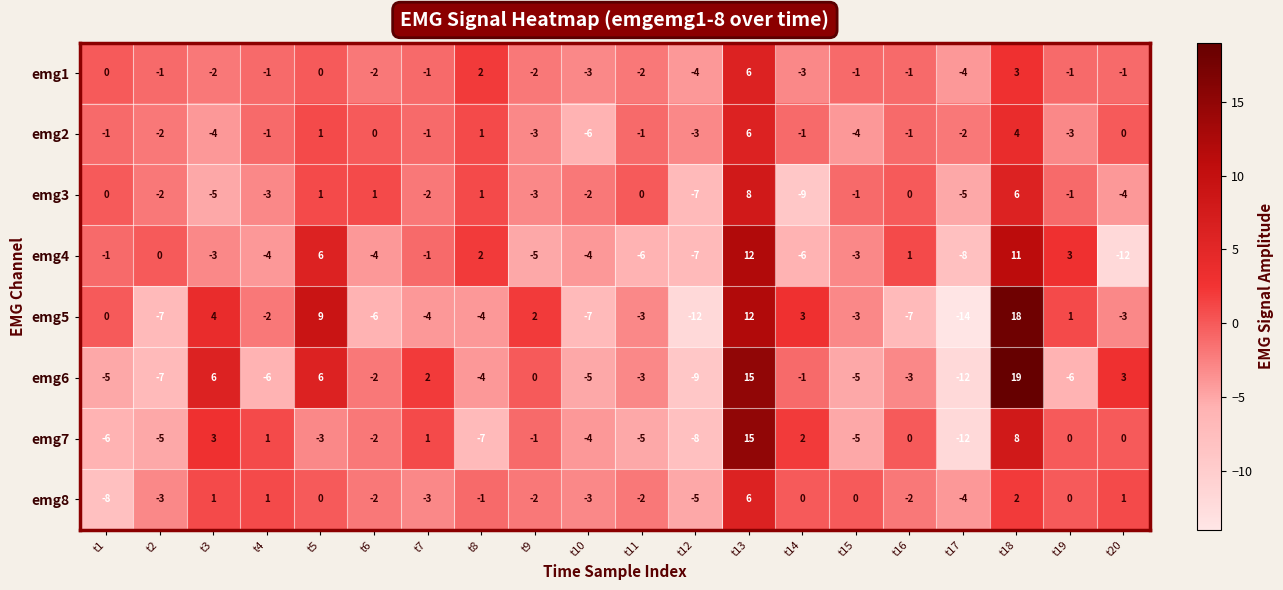

How many distinct data groups are displayed?

8